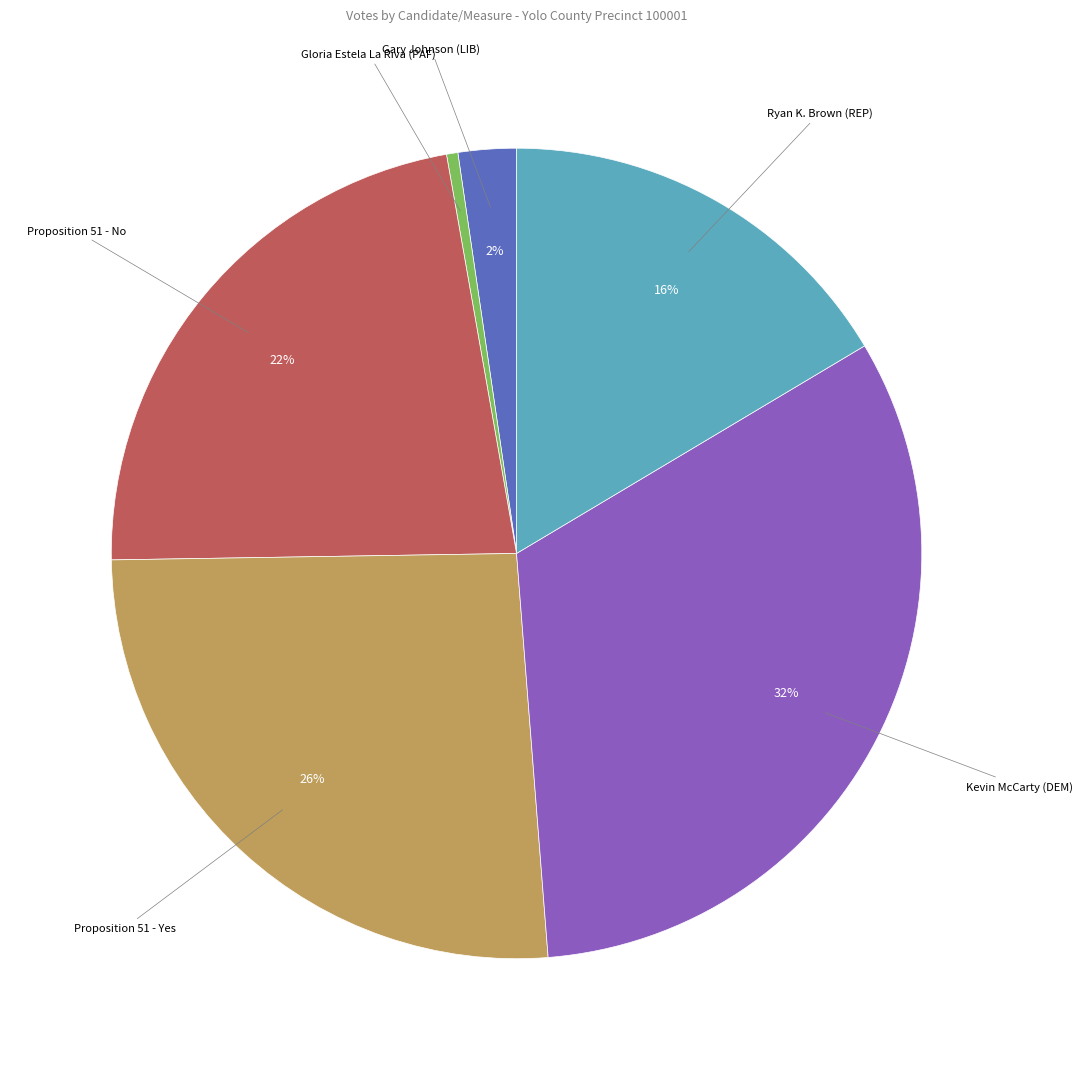

Between Proposition 51 - No and Ryan K. Brown (REP), which is larger?

Proposition 51 - No